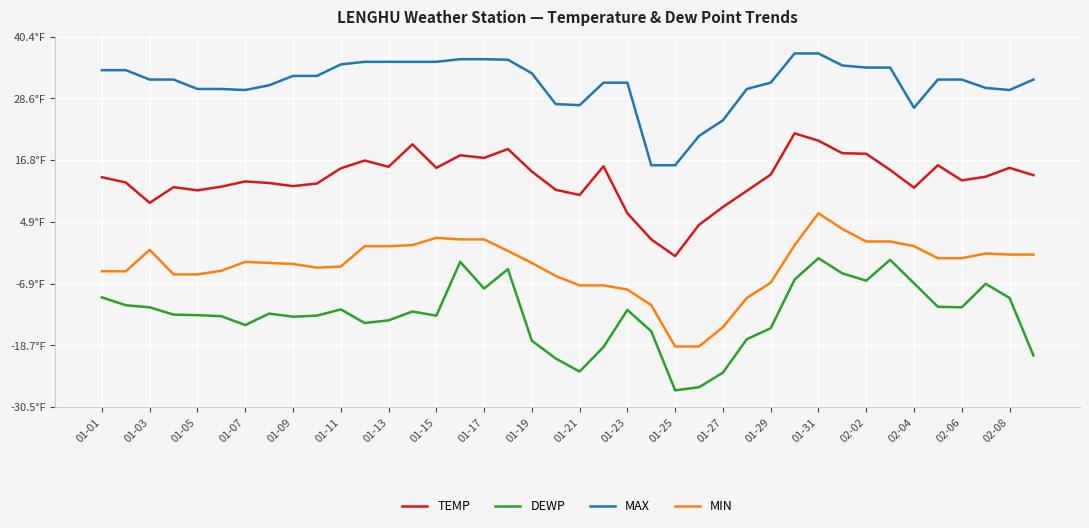

What is the sum of all DEWP values?

-512.8